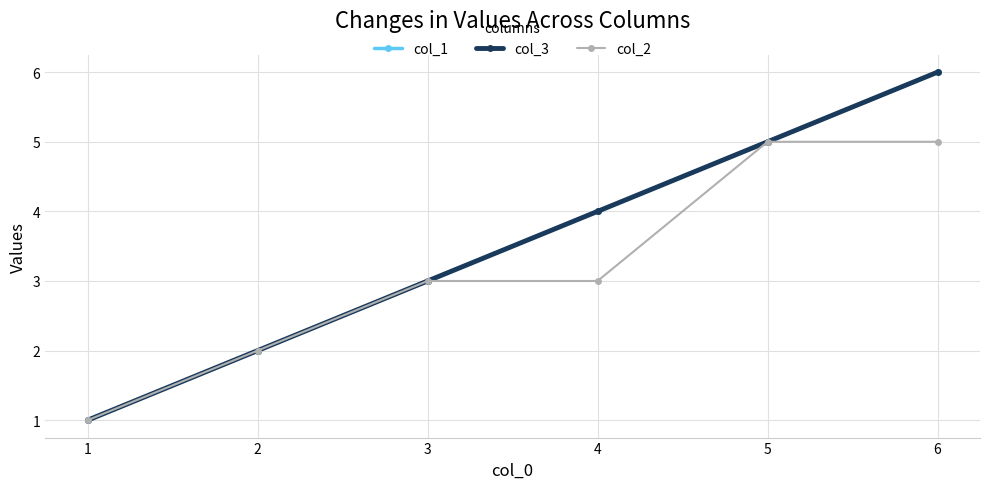

Reading right to left, what are all the values shown in this chart?

col_1: 6	5	4	3	2	1
col_3: 6	5	4	3	2	1
col_2: 5	5	3	3	2	1